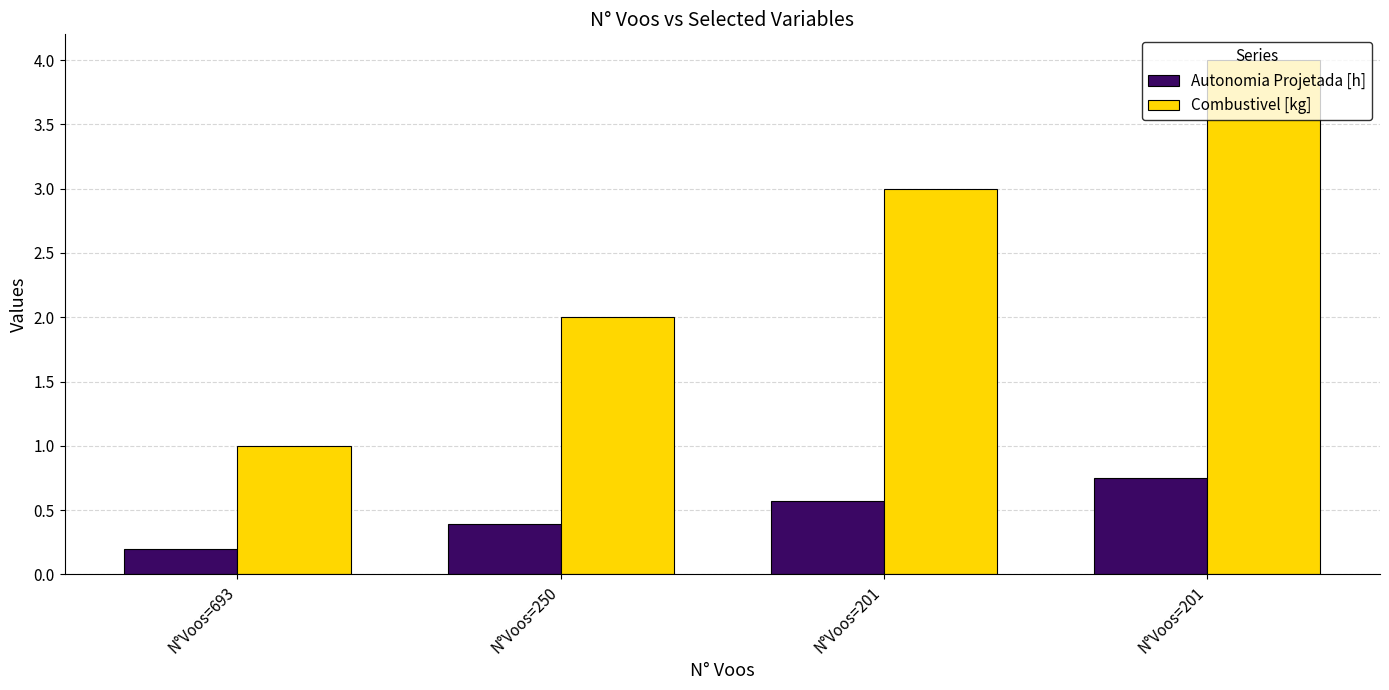

Which series has the largest total across all categories?

Combustivel [kg]